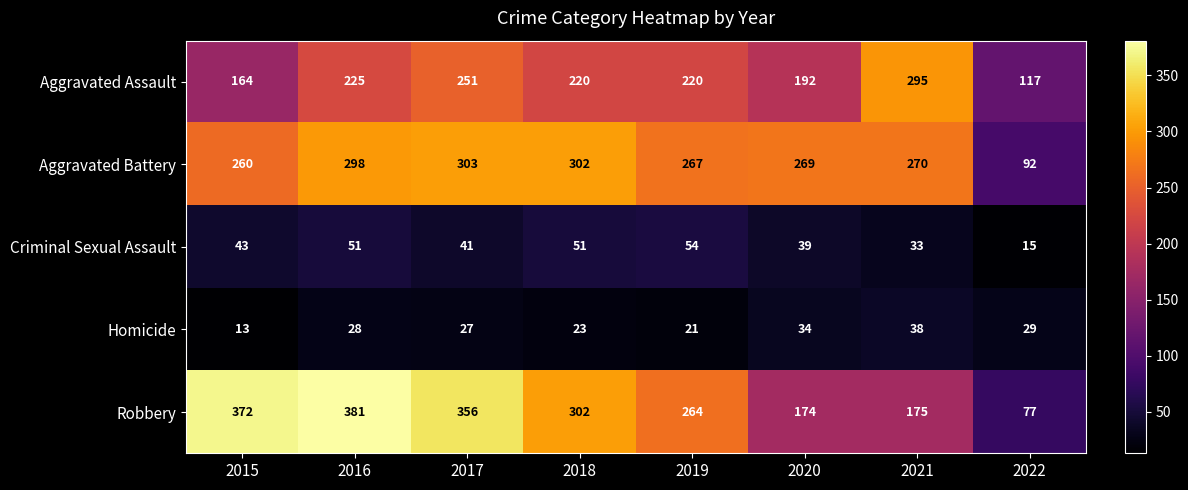

At which label does Aggravated Assault reach its minimum?

2022